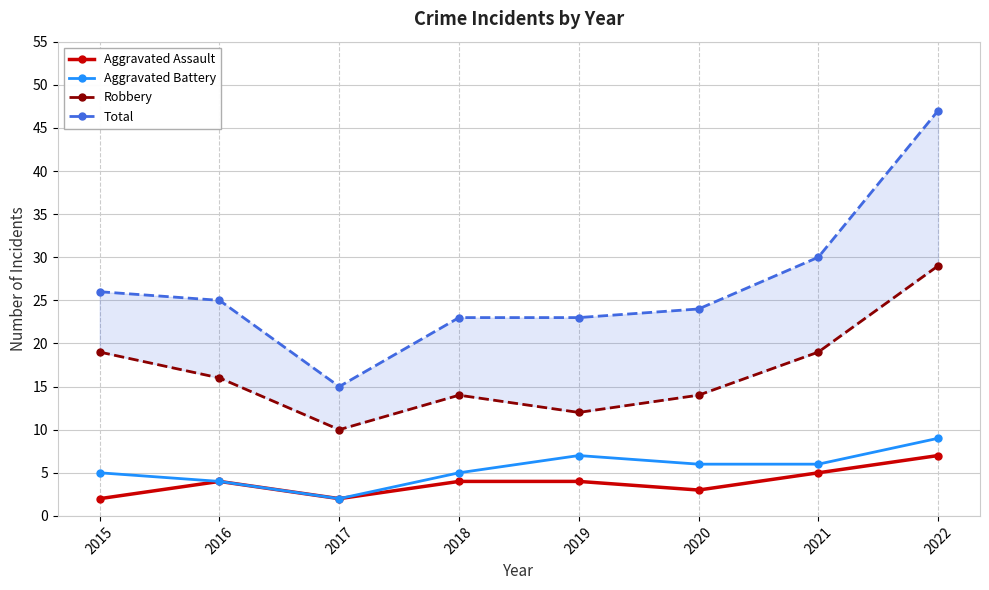

What is the difference between the Aggravated Assault values at 2020 and 2016?

1